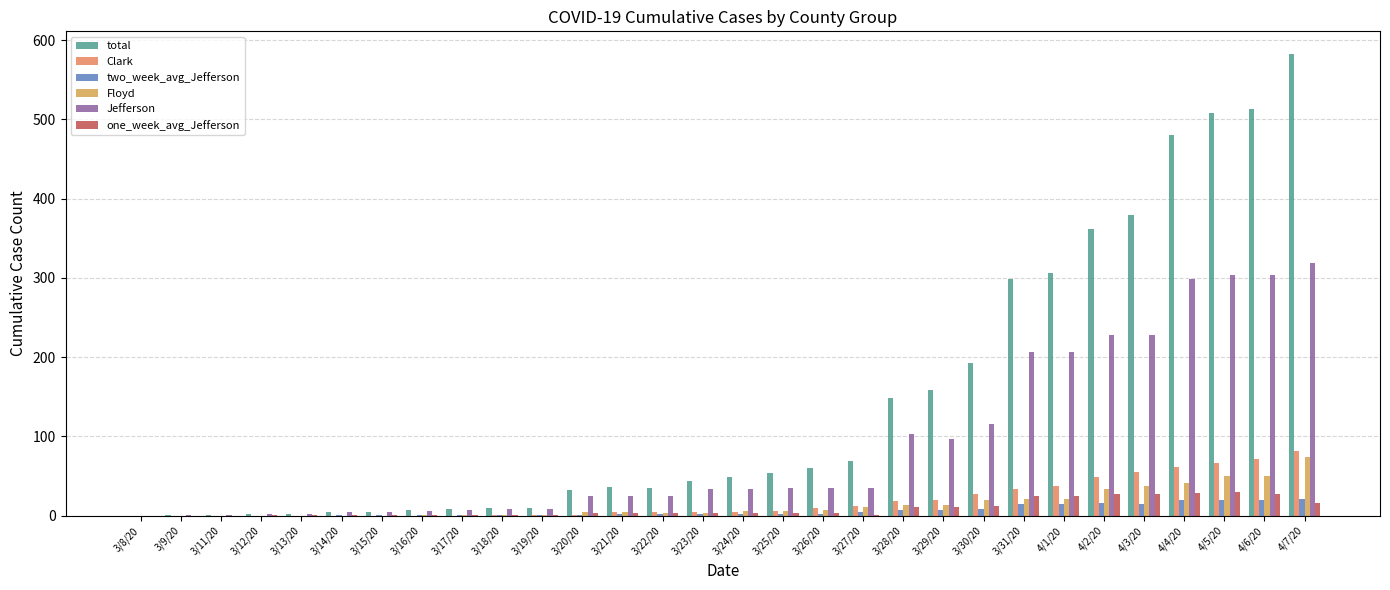

How many distinct data groups are displayed?

6